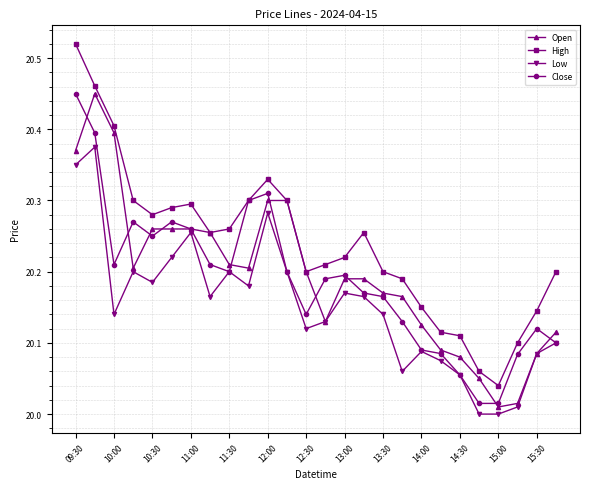

Which series has the largest total across all categories?

High